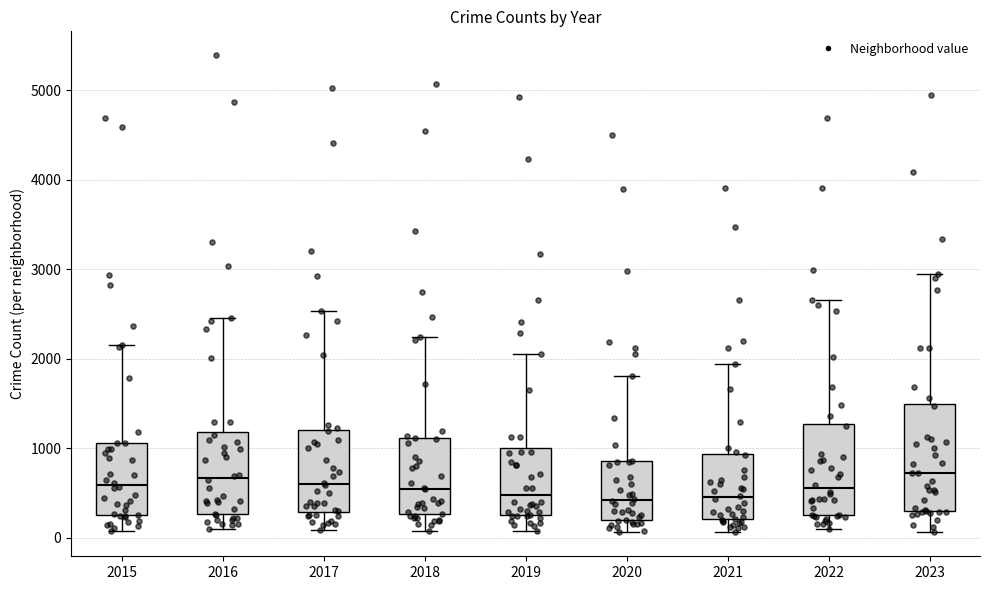

Reading left to right, read every box against the y-axis: the position of its median line, the range the box covers, and the ends of its whiskers. The values are not printed on the chart, so give them approximately, as read against the axis.

2015: median 600, box 300 to 1100, whiskers 100 to 2200
2016: median 700, box 300 to 1200, whiskers 100 to 2500
2017: median 600, box 300 to 1200, whiskers 100 to 2500
2018: median 600, box 300 to 1100, whiskers 100 to 2200
2019: median 500, box 300 to 1000, whiskers 100 to 2100
2020: median 400, box 200 to 900, whiskers 100 to 1800
2021: median 500, box 200 to 900, whiskers 100 to 1900
2022: median 600, box 300 to 1300, whiskers 100 to 2700
2023: median 700, box 300 to 1500, whiskers 100 to 2900